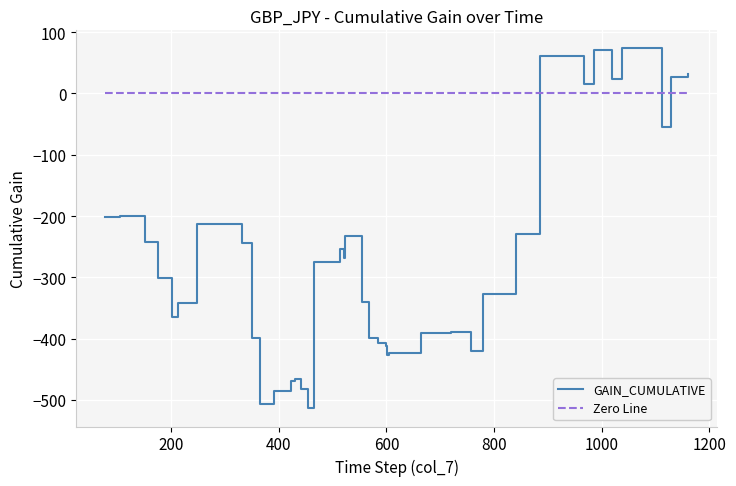

Which series has the largest total across all categories?

Zero Line